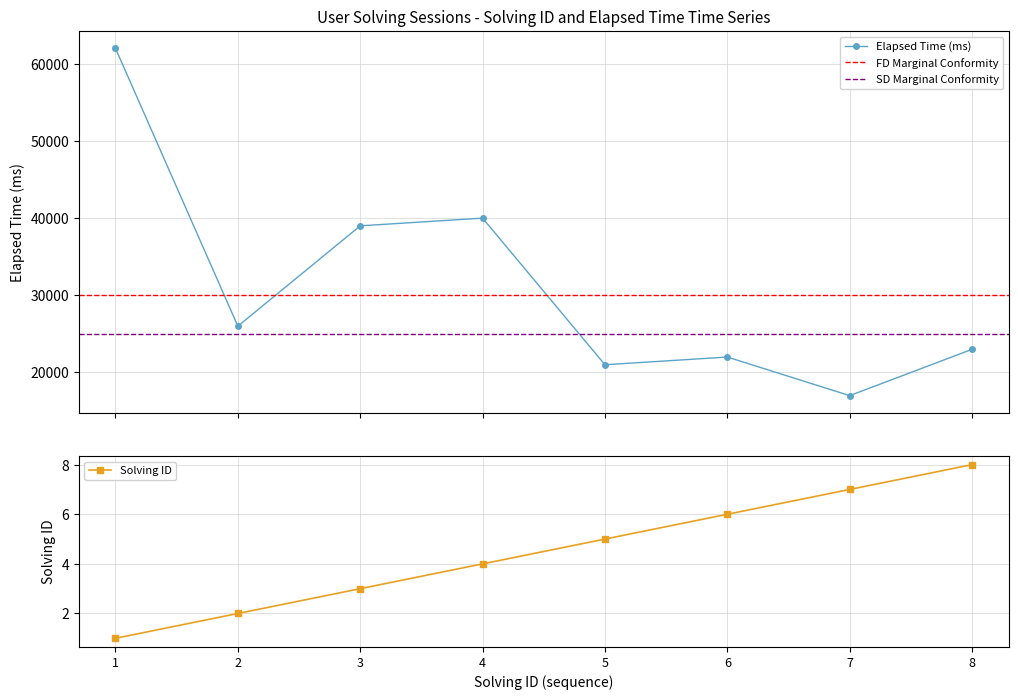

Is it true that elapsed_time equals 40000 at 4?

True